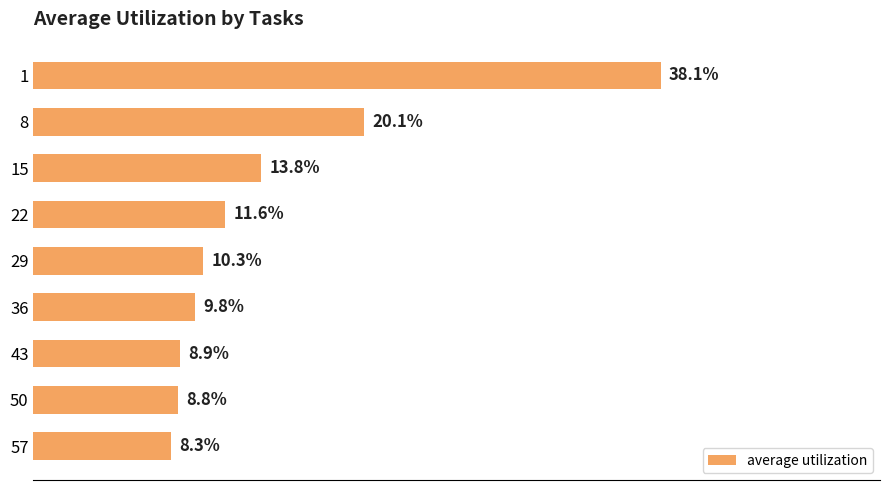

Does the chart contain any negative values?

No